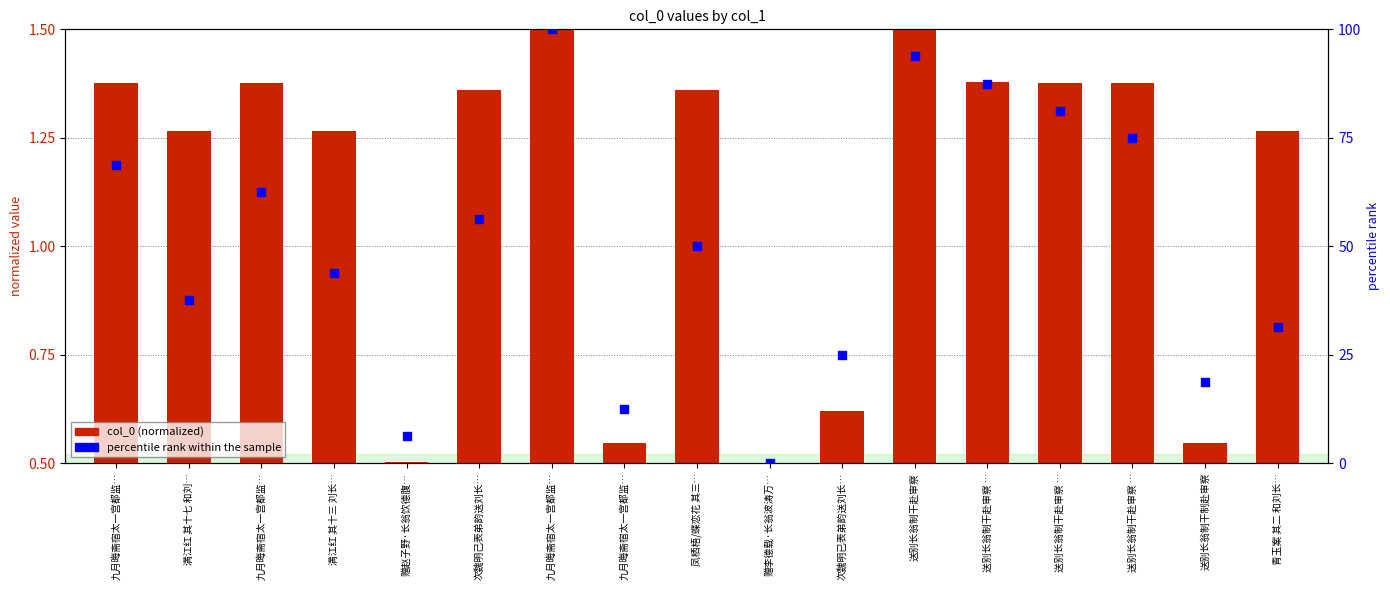

Which series has the largest total across all categories?

percentile rank within the sample